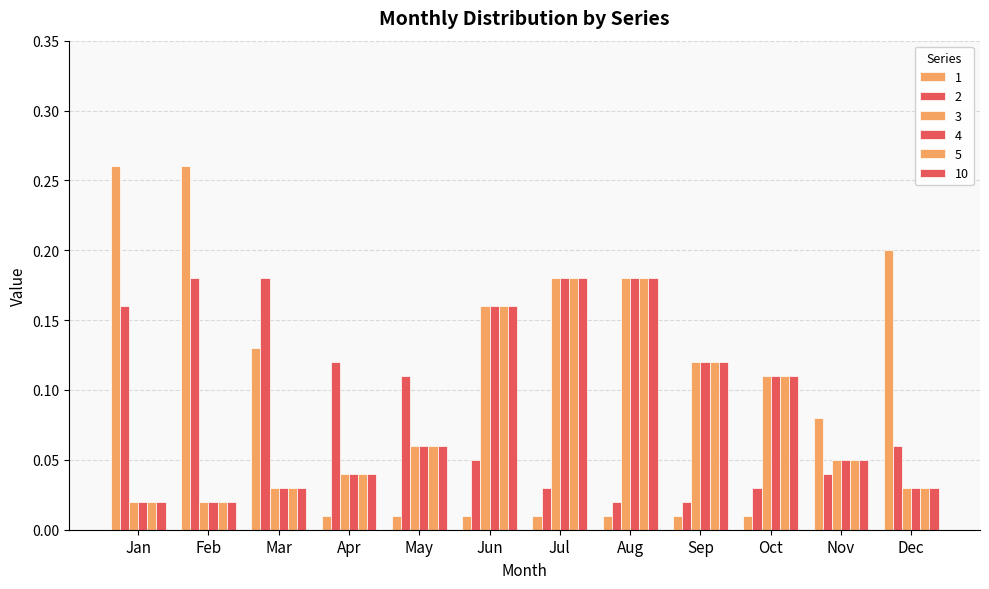

True or false: 10 has a value of 0.1 at Sep.

True